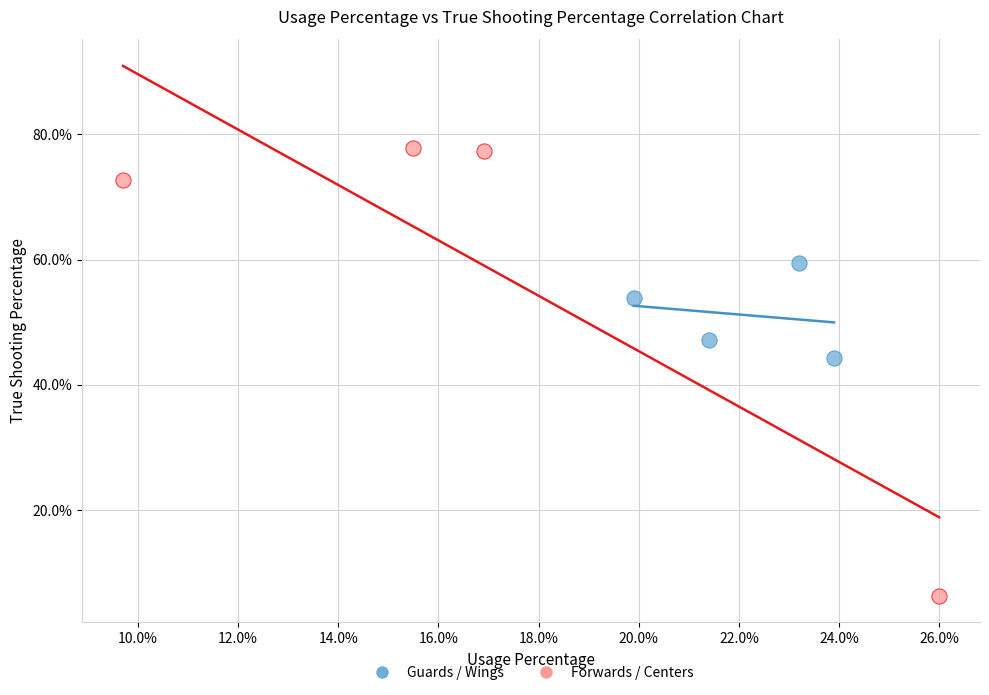

What are all the series names shown in the legend?

Guards / Wings, Forwards / Centers